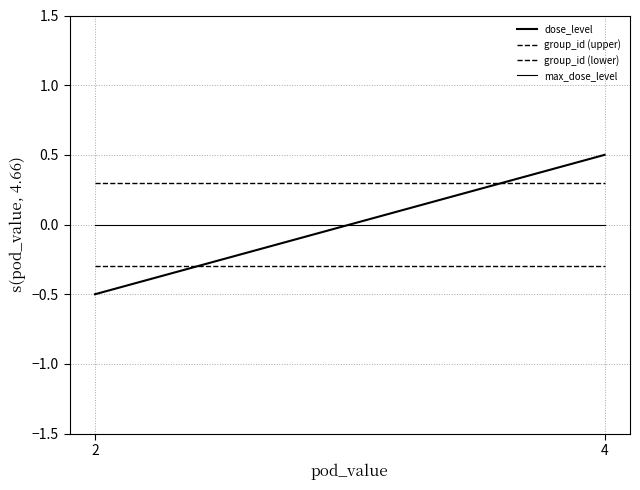

Reading right to left, extract all data points from this chart.

dose_level: 0.5	-0.5
group_id (upper): 0.3	0.3
group_id (lower): -0.3	-0.3
max_dose_level: 0.0	0.0